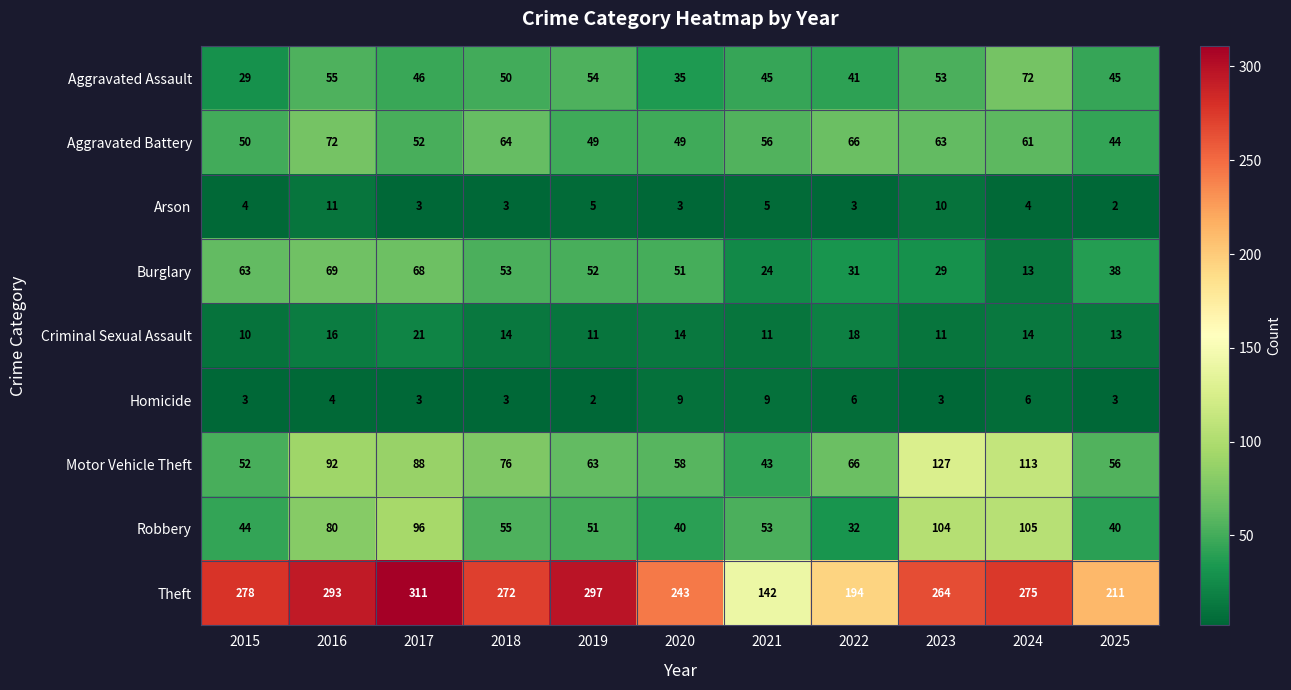

What is the greatest value displayed?

311